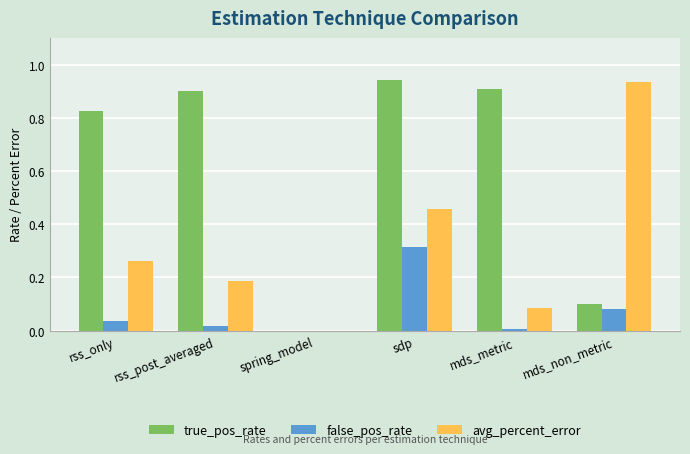

At which category is the sum across all series the highest?

sdp